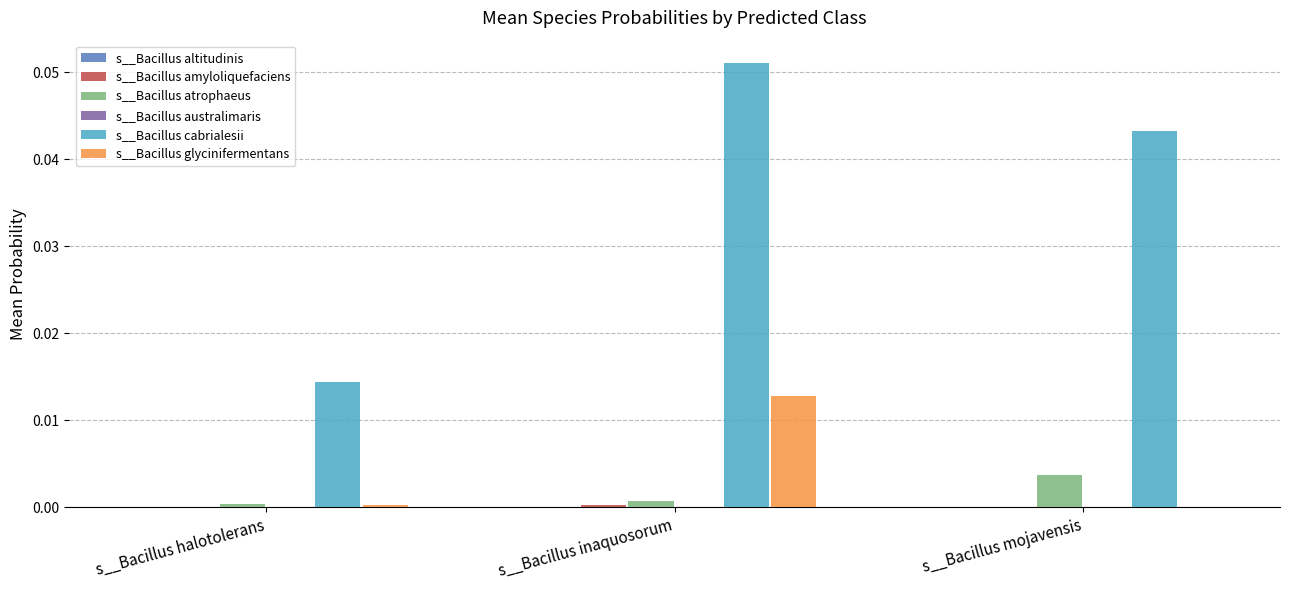

How many groups of bars are there?

3